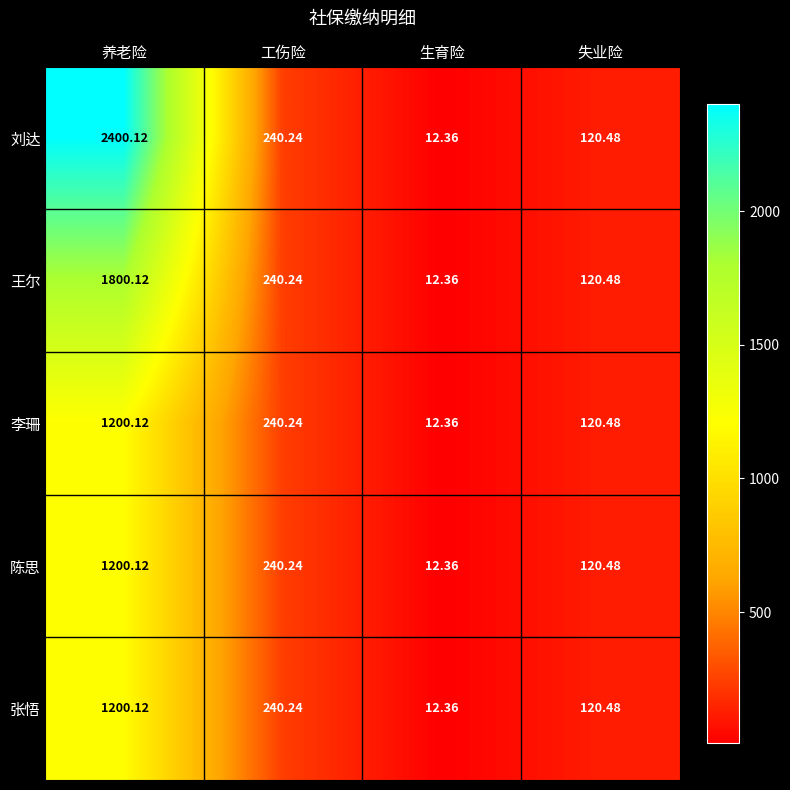

List the labels in order of 刘达 value, largest first.

养老险, 工伤险, 失业险, 生育险